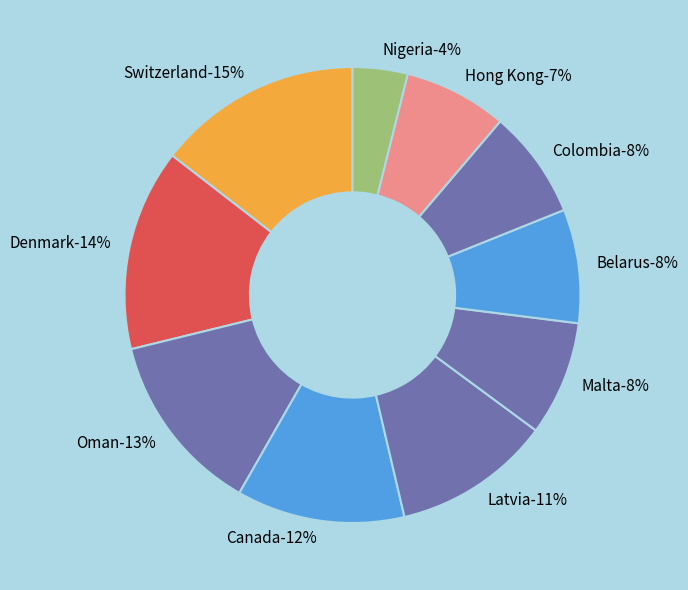

What percentage is the Nigeria slice, to the nearest percent?

4%